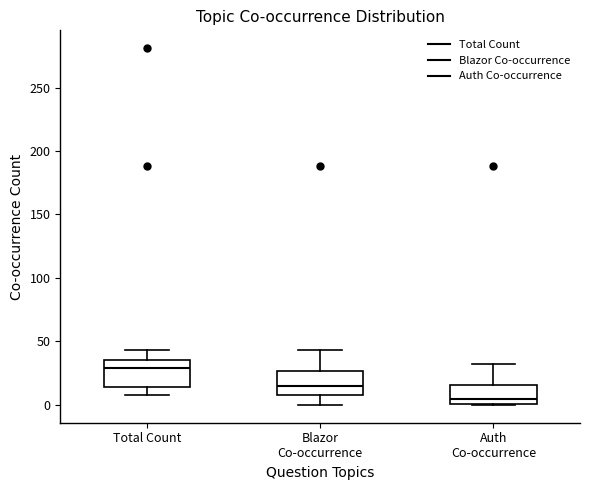

Reading left to right, transcribe this box plot: for each box, give where its median line is, the range the box spans, and where its two whiskers end, as read against the y-axis. The values are not printed on the chart, so give them approximately, as read against the axis.

Total Count: median 30, box 15 to 35, whiskers 10 to 45
Blazor Co-occurrence: median 15, box 10 to 25, whiskers 0 to 45
Auth Co-occurrence: median 5, box 0 to 15, whiskers 0 to 30